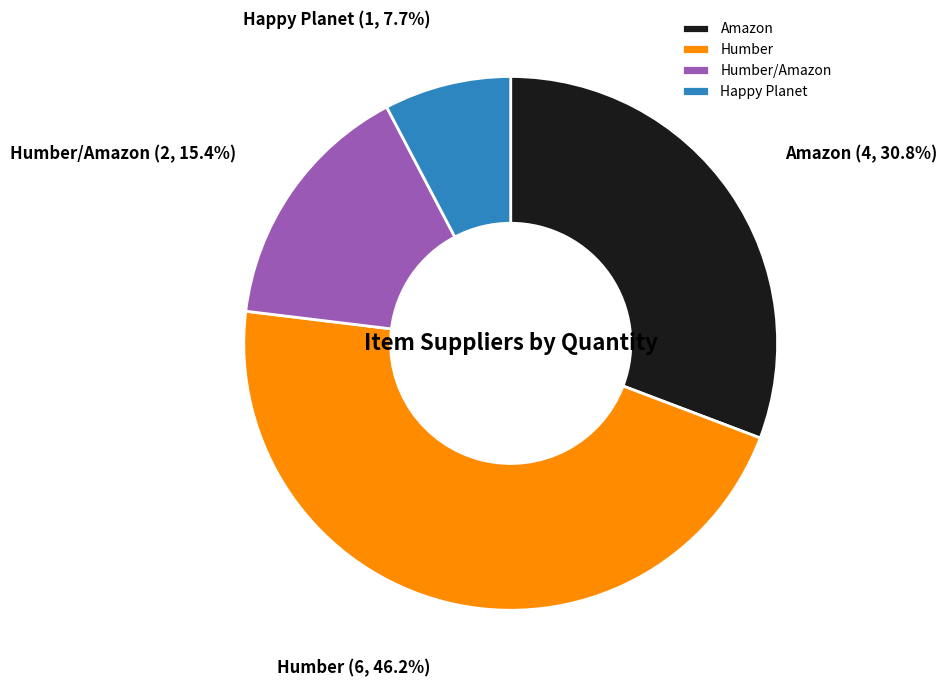

Is it true that Happy Planet is 15% of the pie?

False